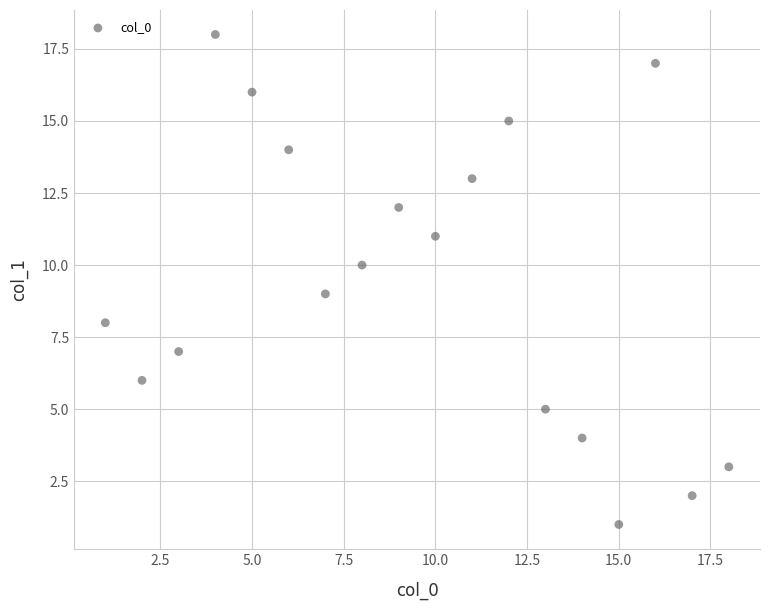

What is the range of X values (max minus min)?

17